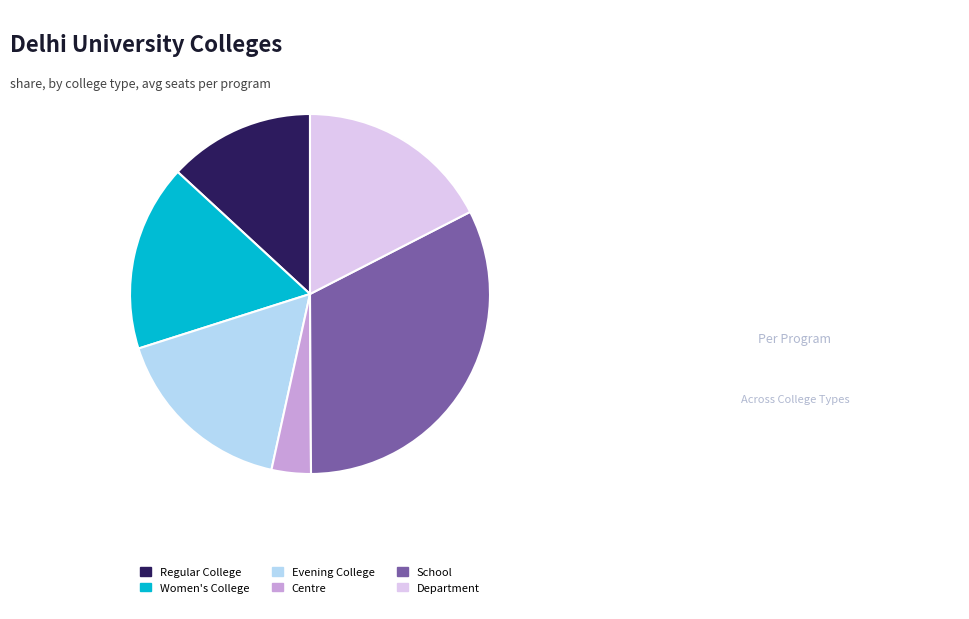

Does any single category account for the majority?

No